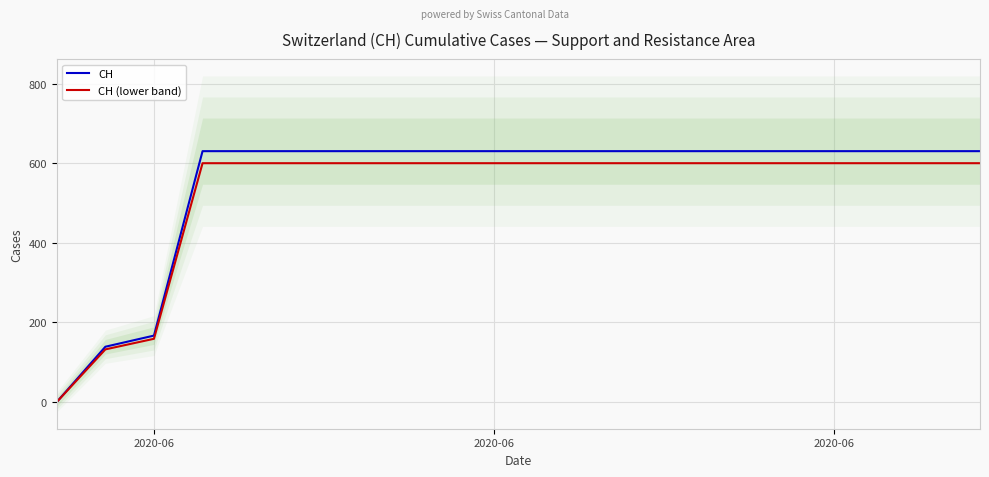

True or false: CH (lower band) and CH intersect in this chart.

False